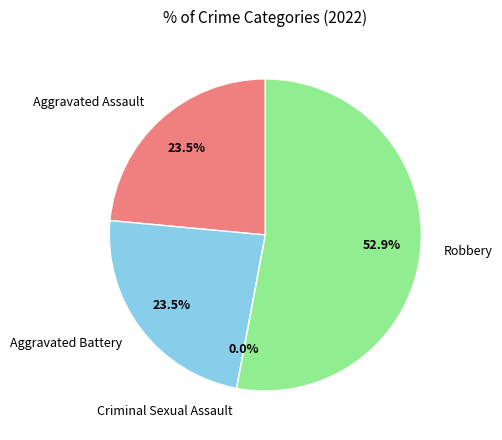

What is the largest slice in the pie chart?

Robbery